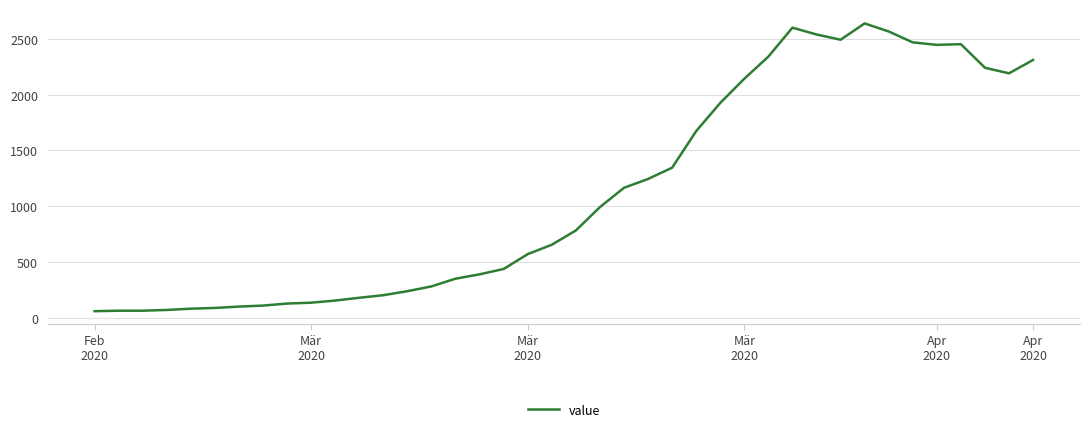

What is the minimum value shown in the chart?

61